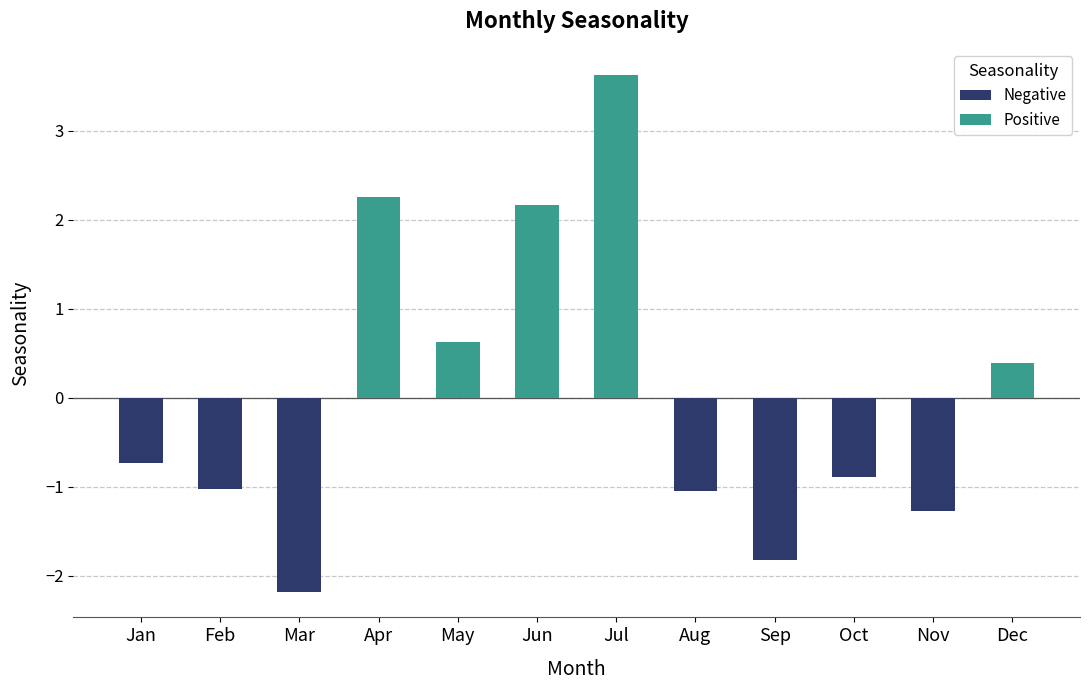

What is the maximum value shown in the chart?

3.6